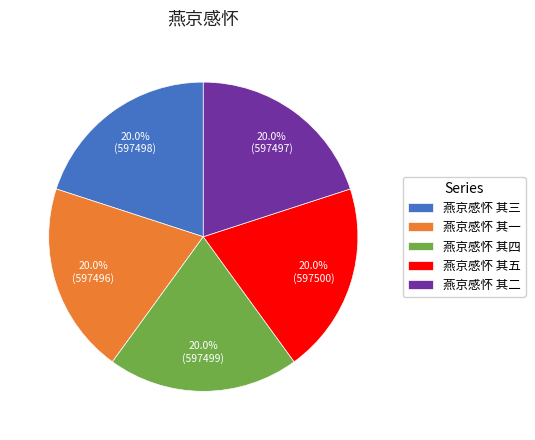

To the nearest percent, what percentage of the pie is 燕京感怀 其一?

20%